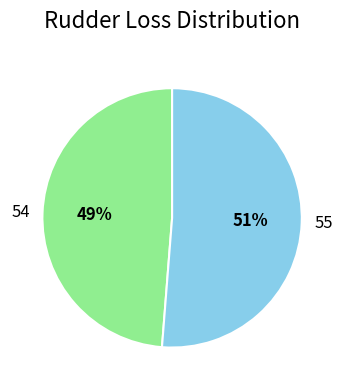

Count the number of slices in the pie.

2